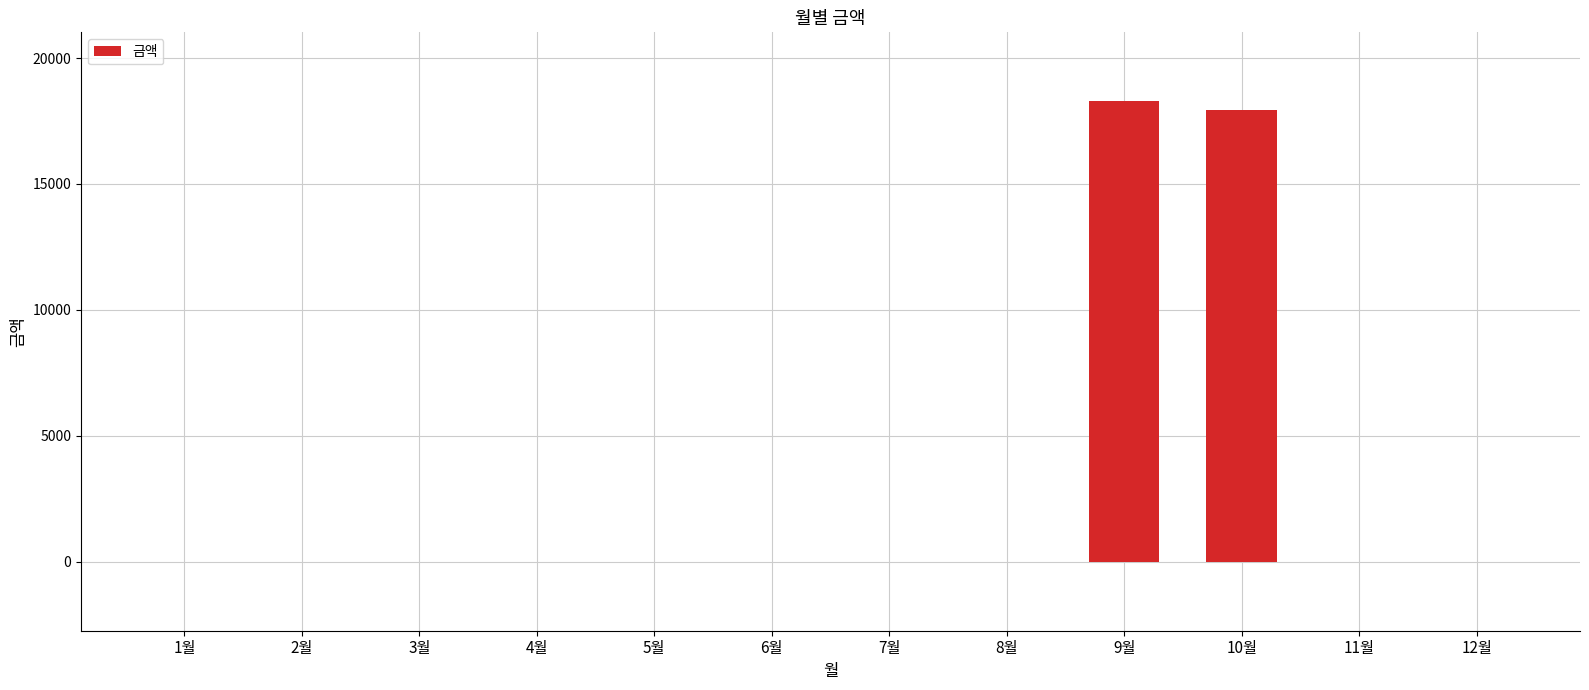

The value at 5월 is 0. True or false?

True